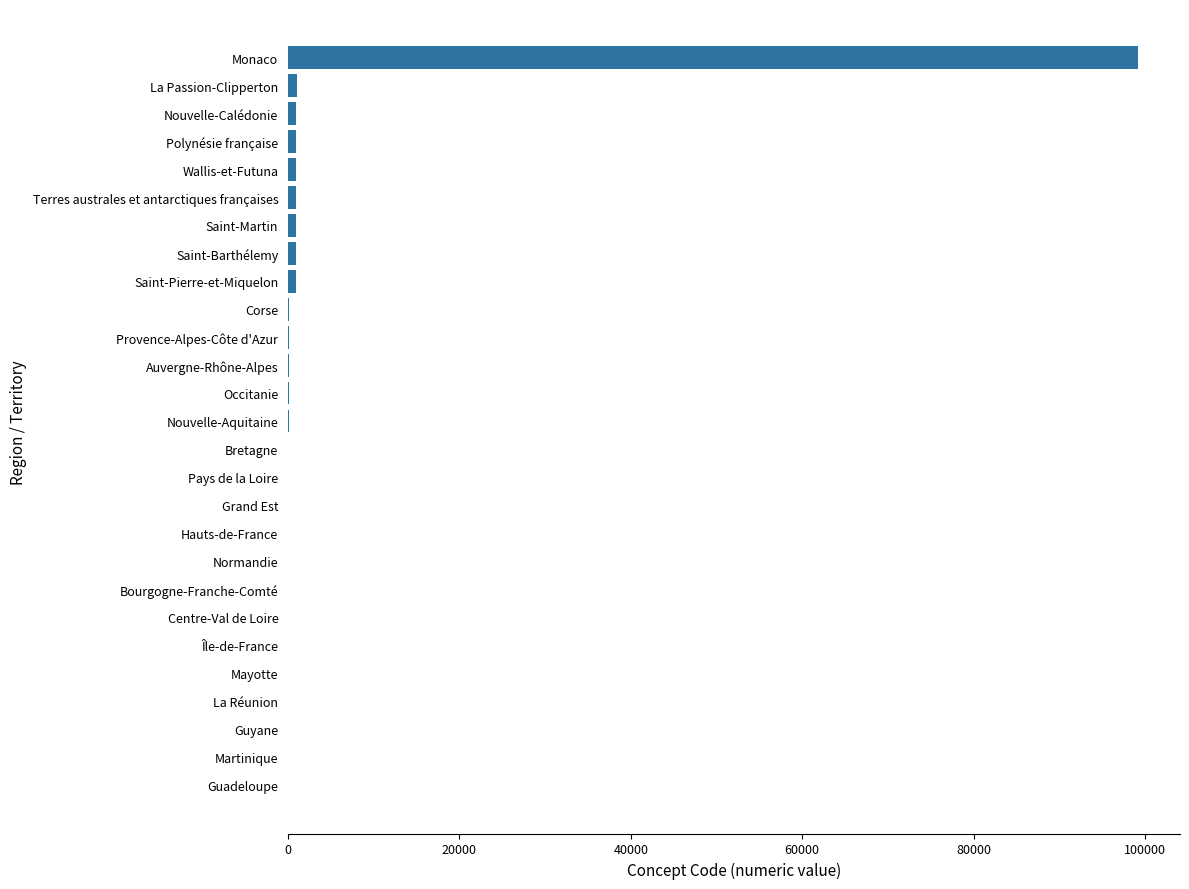

What is the sum of all values?

107711